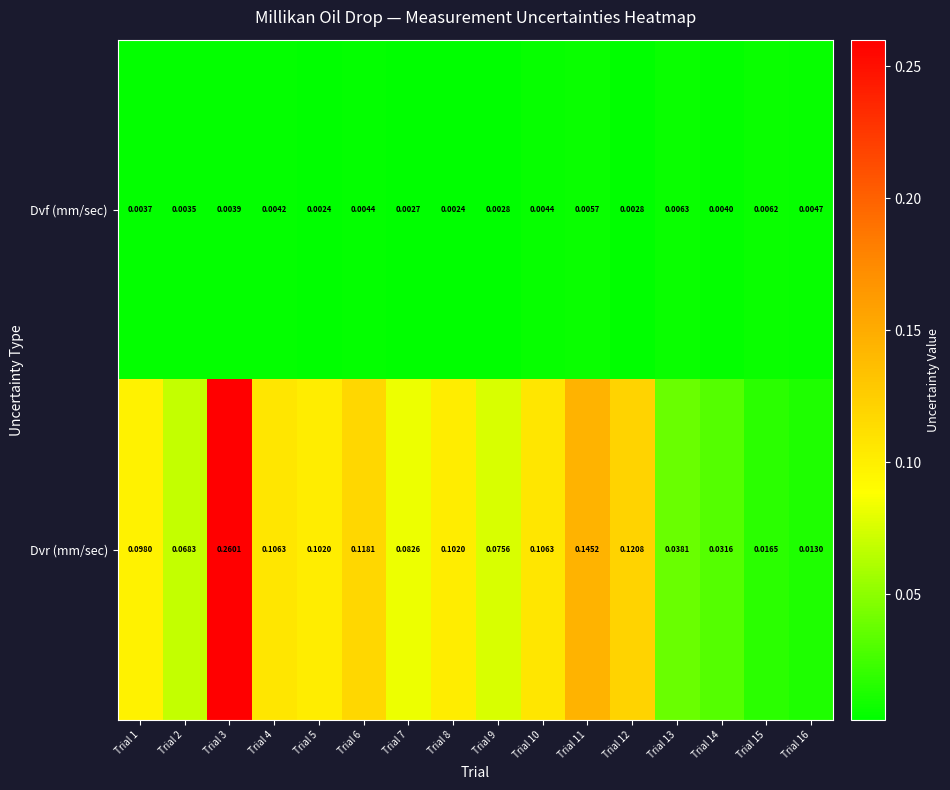

Which series has the largest range (max minus min)?

Dvr (mm/sec)